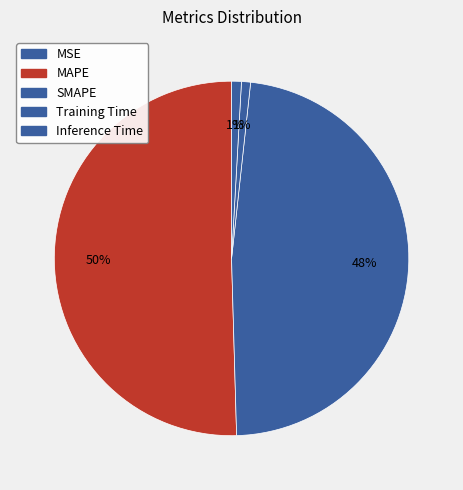

Rank the categories by value from lowest to highest.

MSE, Training Time, Inference Time, SMAPE, MAPE